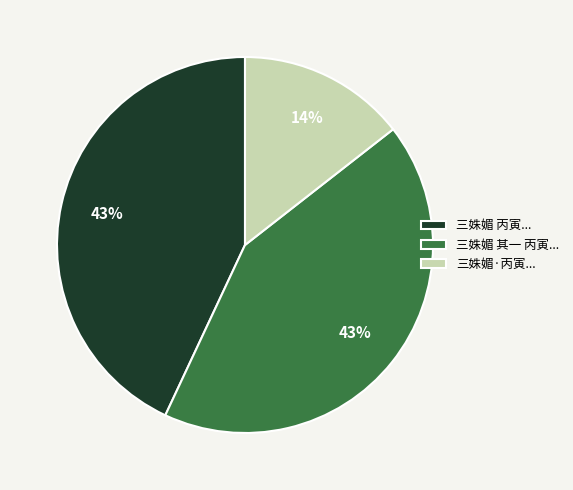

To the nearest percent, what portion does 三姝媚·丙寅... represent?

14%